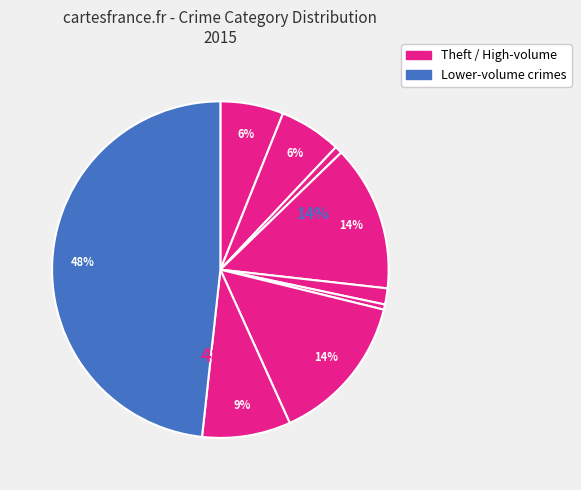

Combined, do Burglary and Motor Vehicle Theft account for over 50%?

No